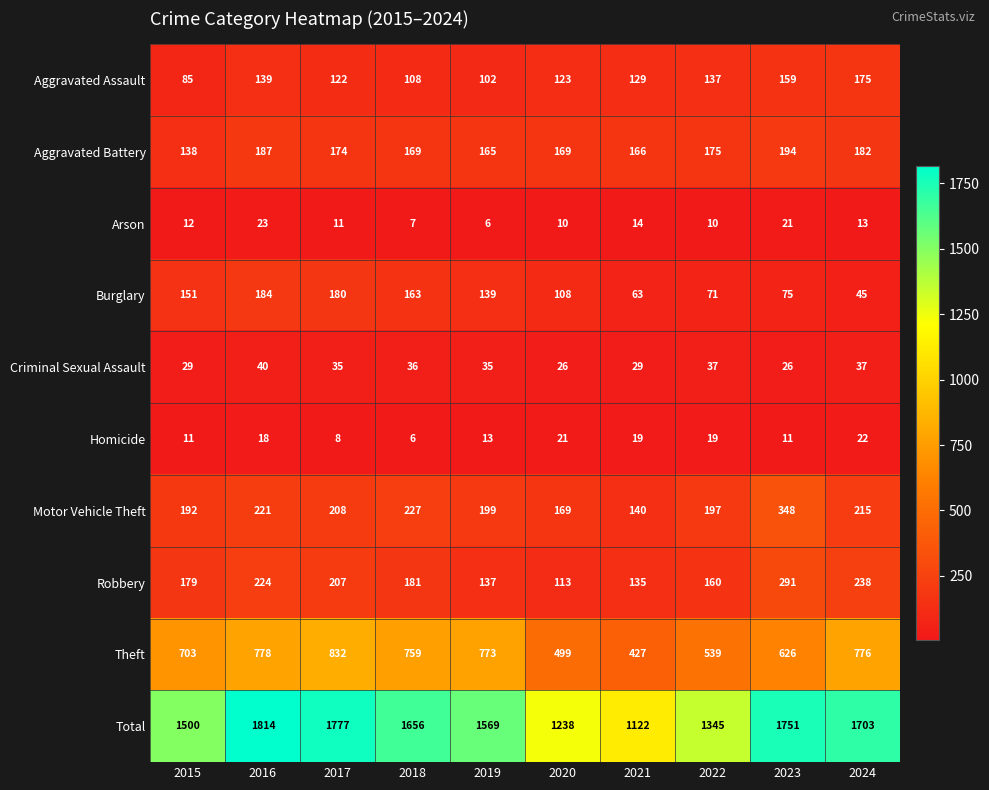

What is the total value across all series at 2017?

3554